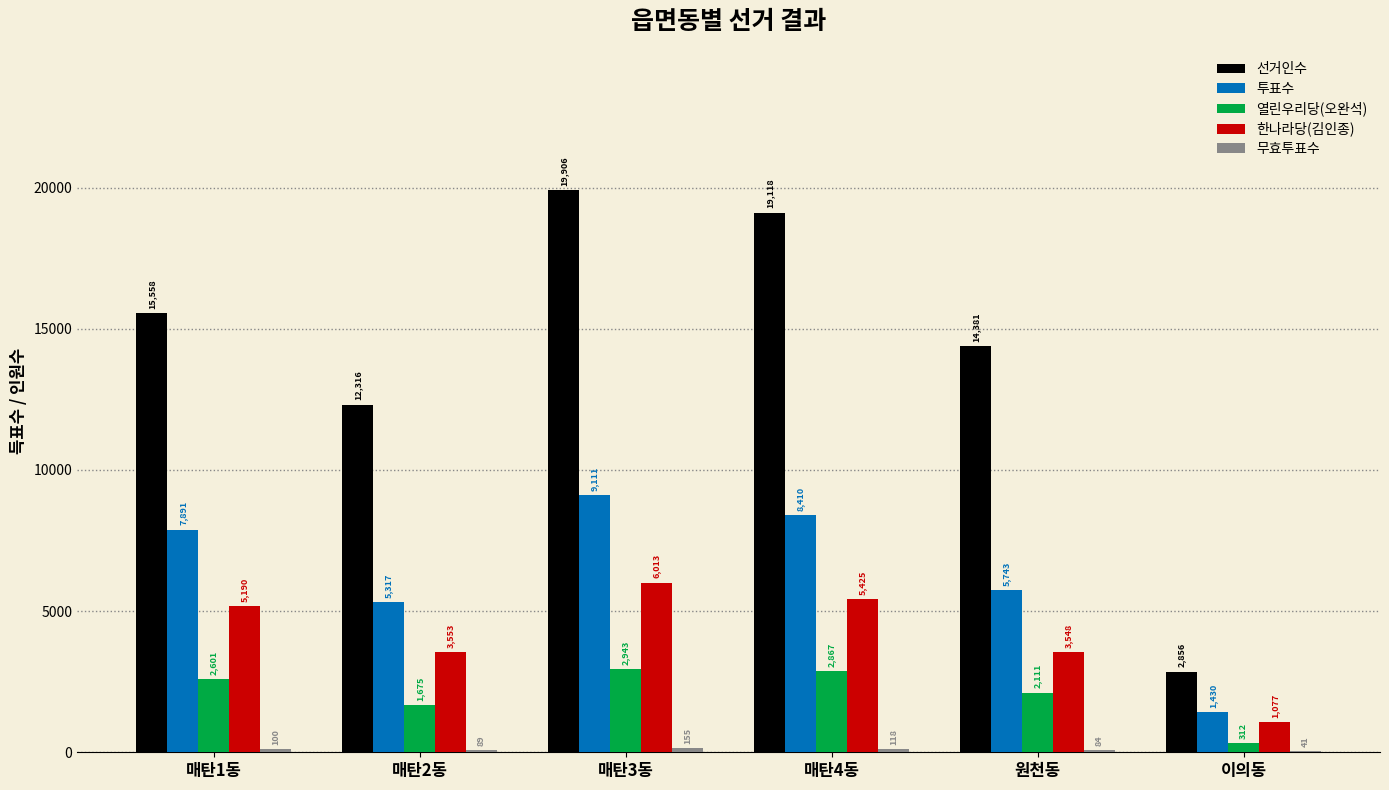

What is the average value of the 열린우리당(오완석) series?

2085